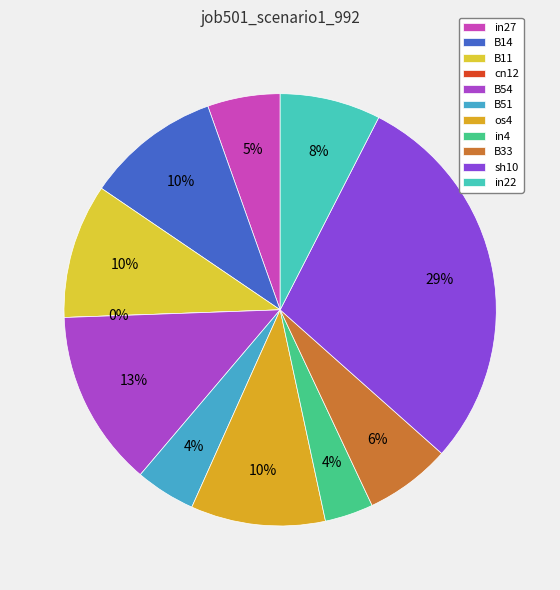

Is cn12 the majority of the pie?

No